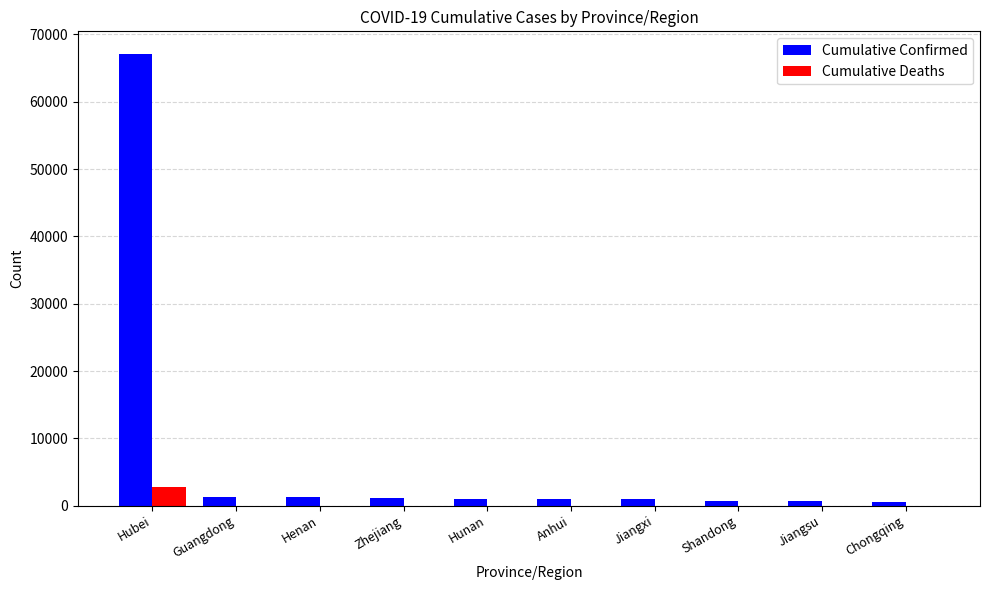

Which category has the highest value in the Cumulative Confirmed series?

Hubei